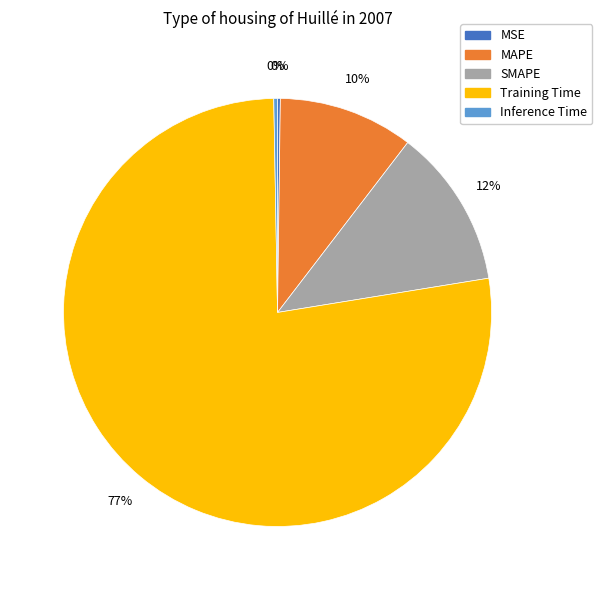

Is the sum of SMAPE and Inference Time greater than half?

No